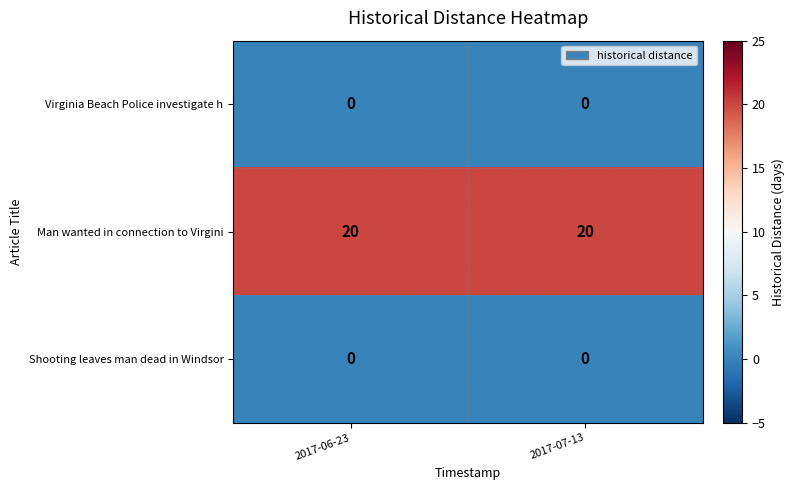

Read the Man wanted in connection to Virgini value at 2017-06-23.

20